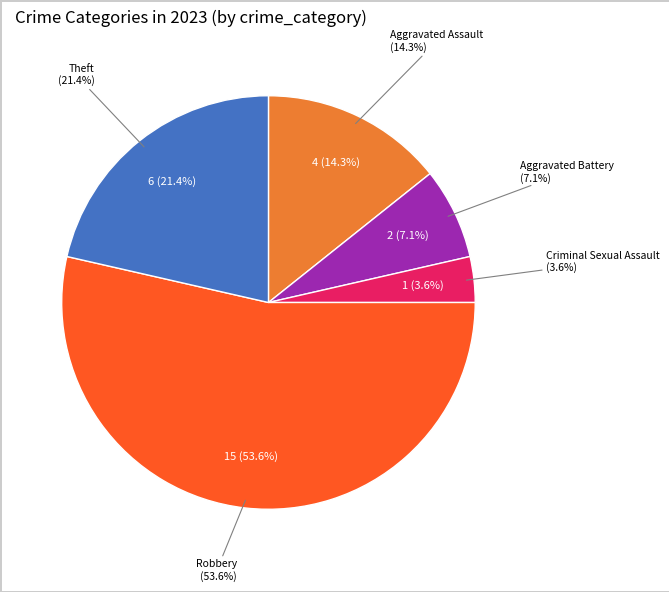

What is the change in value from Criminal Sexual Assault to Robbery?

+14